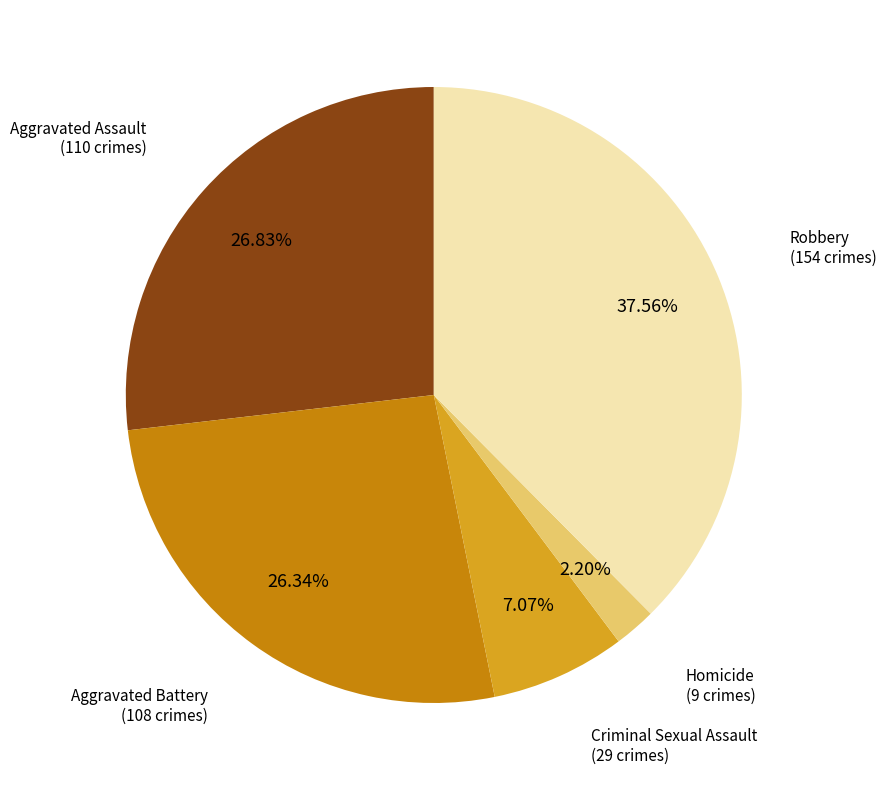

Is there a majority slice in this chart?

No